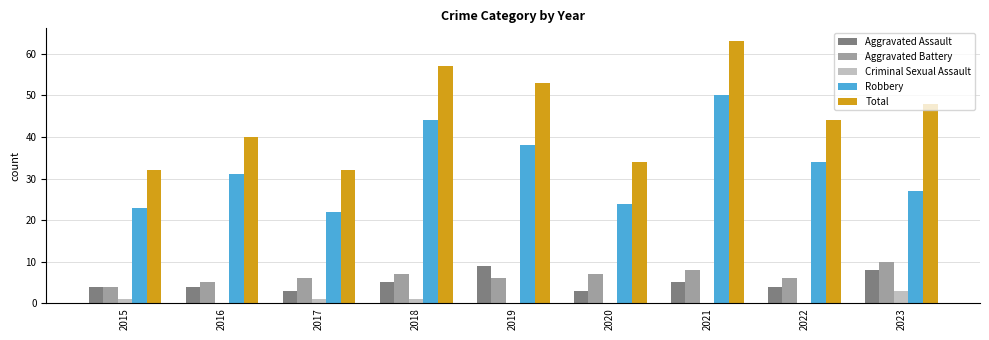

The Criminal Sexual Assault series shows -2 at 2020. True or false?

False